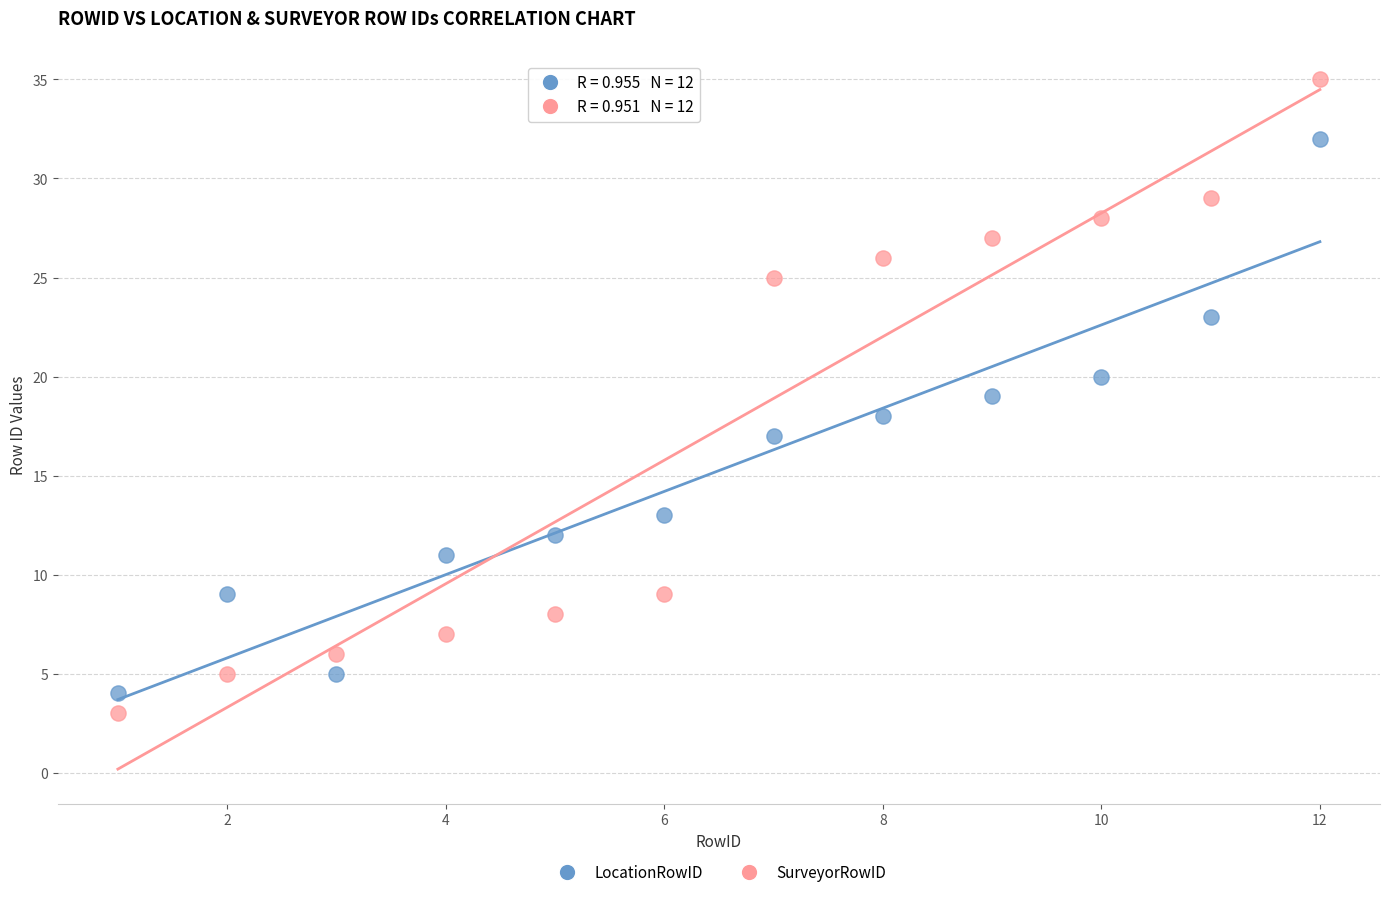

What is the X range (max minus min) for the scatter plot?

11